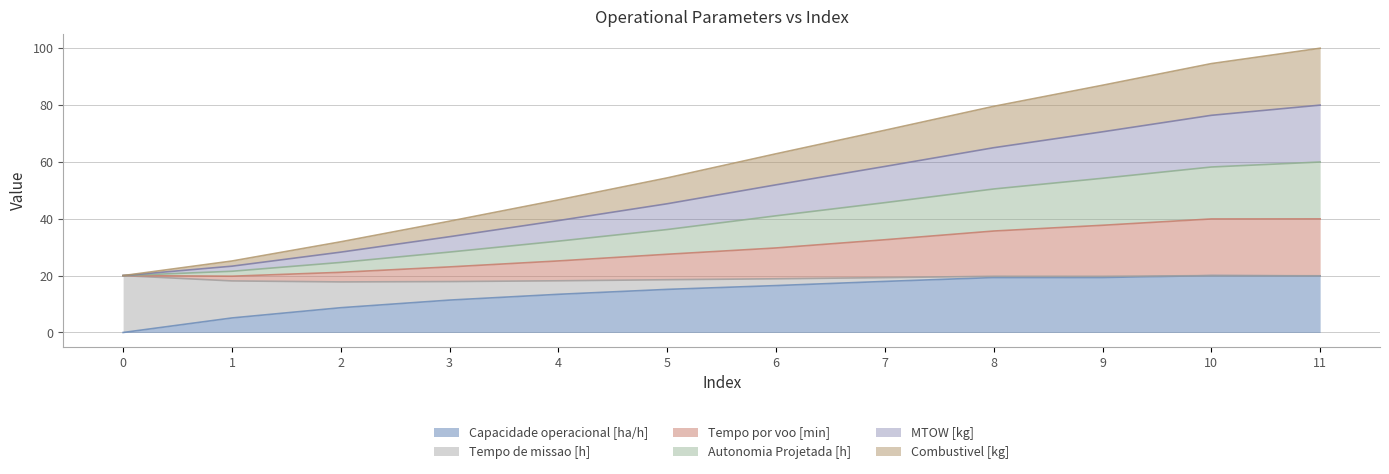

Read the Capacidade operacional [ha/h] value at 3.

11.4